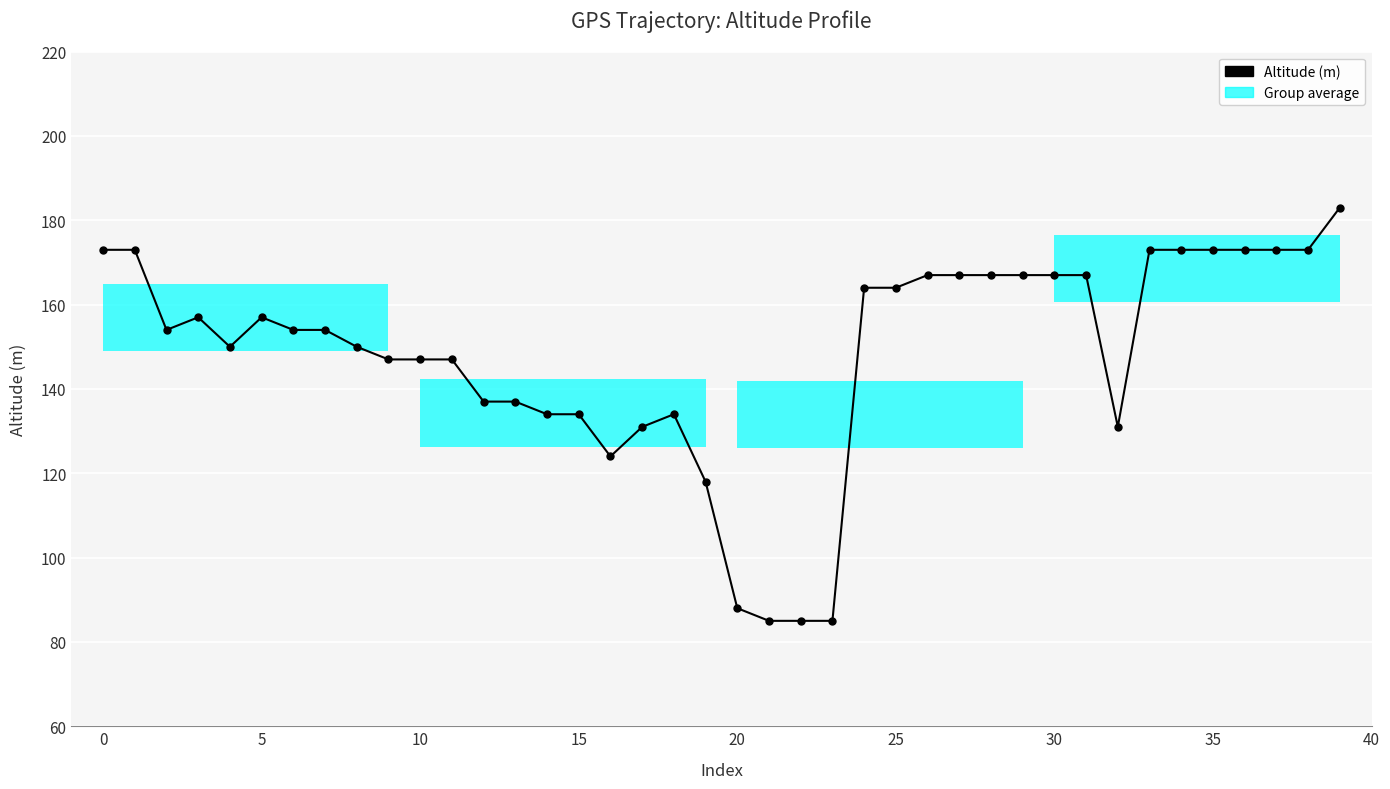

Where is the data nearest to the value 134?

14